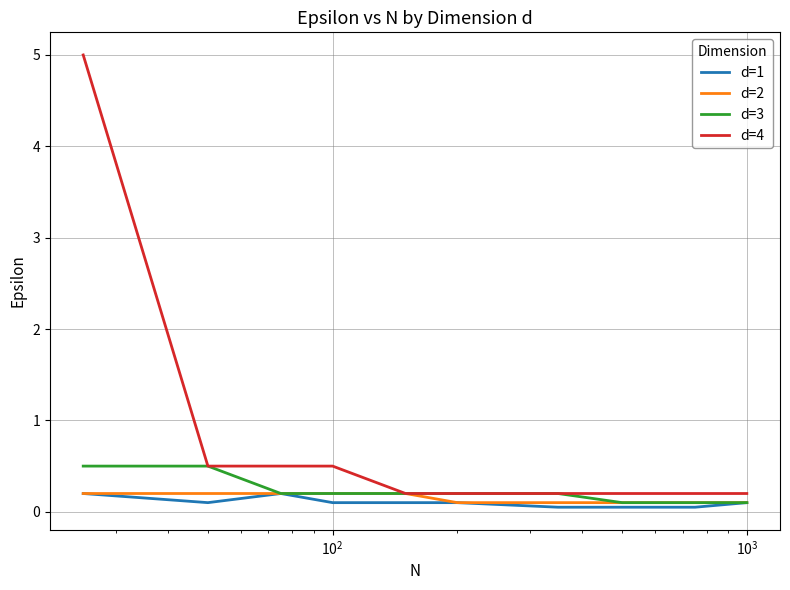

Which series has the largest total across all categories?

d=4